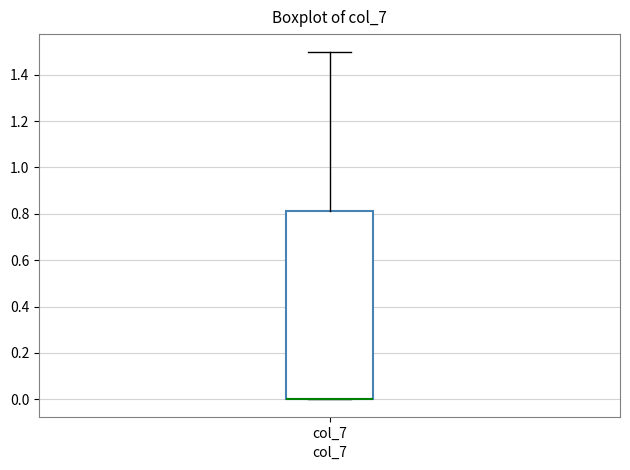

Transcribe this box plot: give where the median line is, the range the box spans, and where the two whiskers end, as read against the y-axis. The values are not printed on the chart, so give them approximately, as read against the axis.

median 0.00 (drawn on the box's lower edge), box 0.00 to 0.82, whiskers 0.00 to 1.50